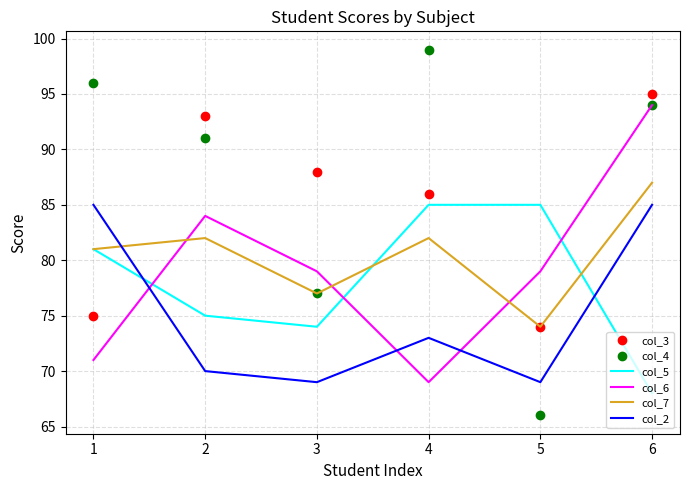

Is it true that col_6 equals 69 at 4?

True